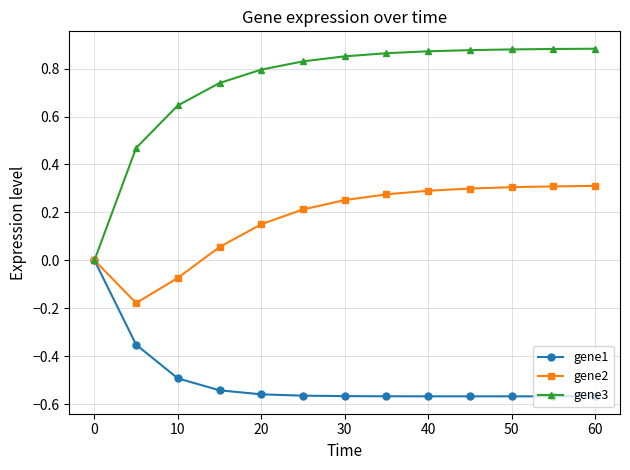

Which series has the largest total across all categories?

gene3